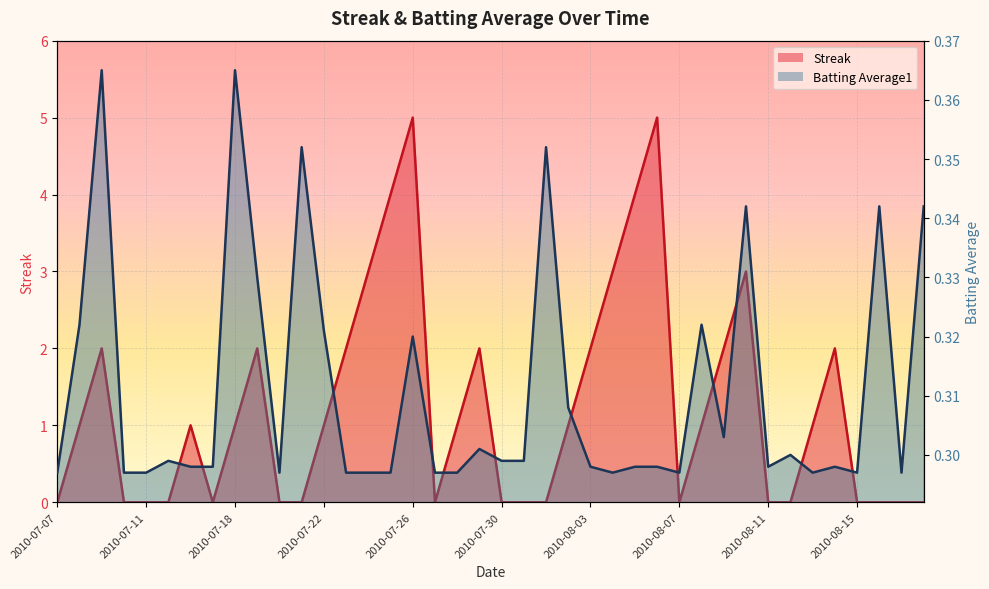

Which has a higher value, 2010-07-10 or 2010-07-31?

2010-07-10